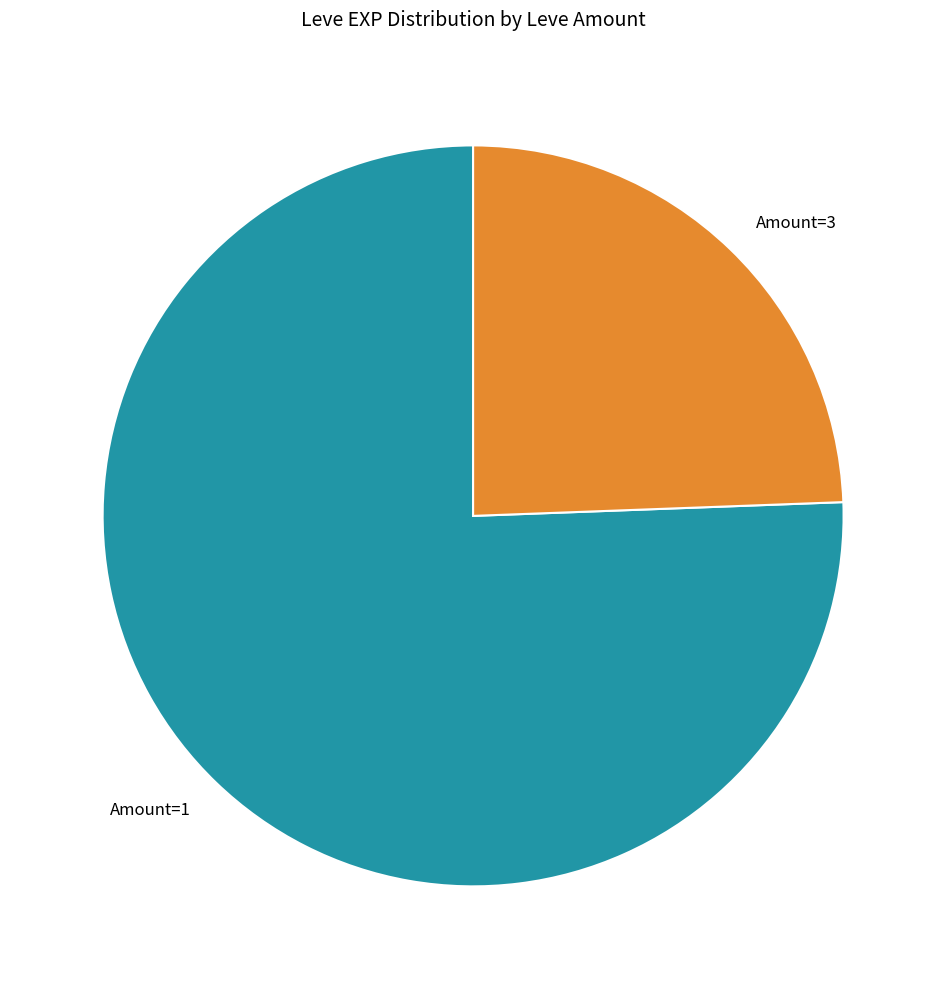

Which category has the biggest portion of the pie?

Amount=1